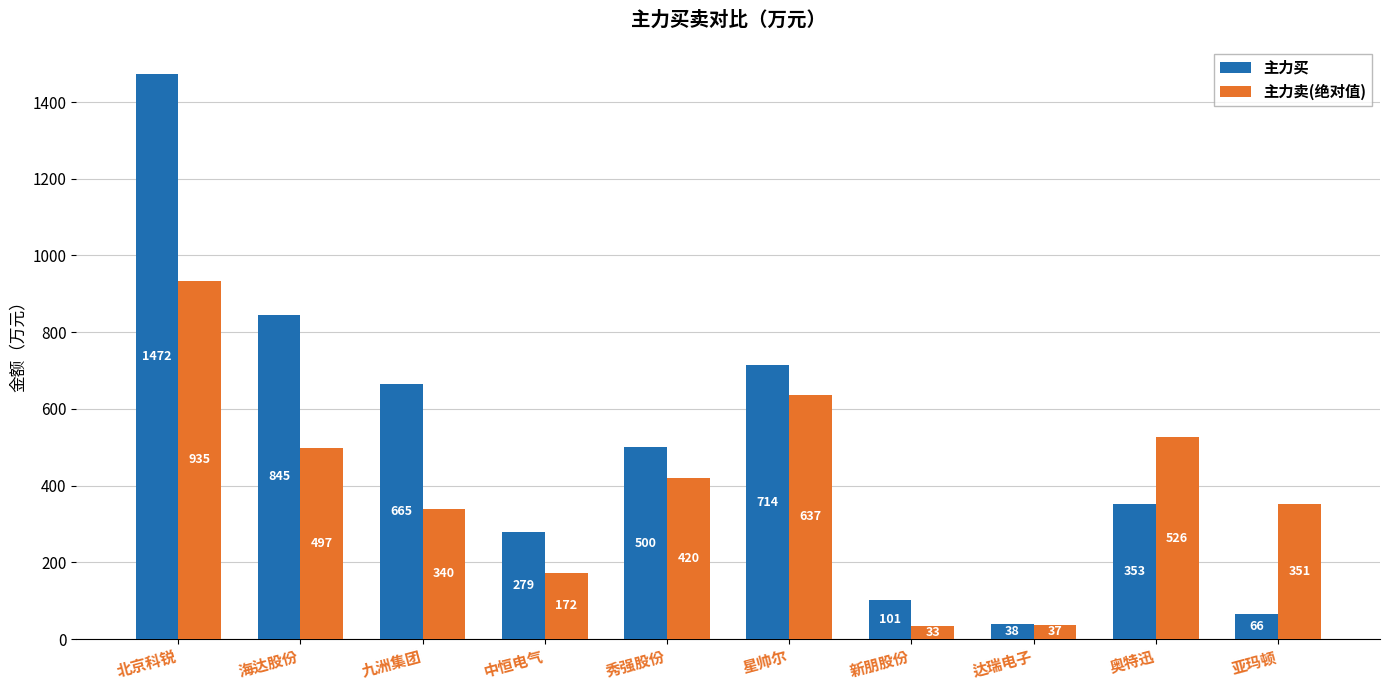

Is the value of 主力卖(绝对值) at 亚玛顿 greater than the value of 主力买 at 星帅尔?

No